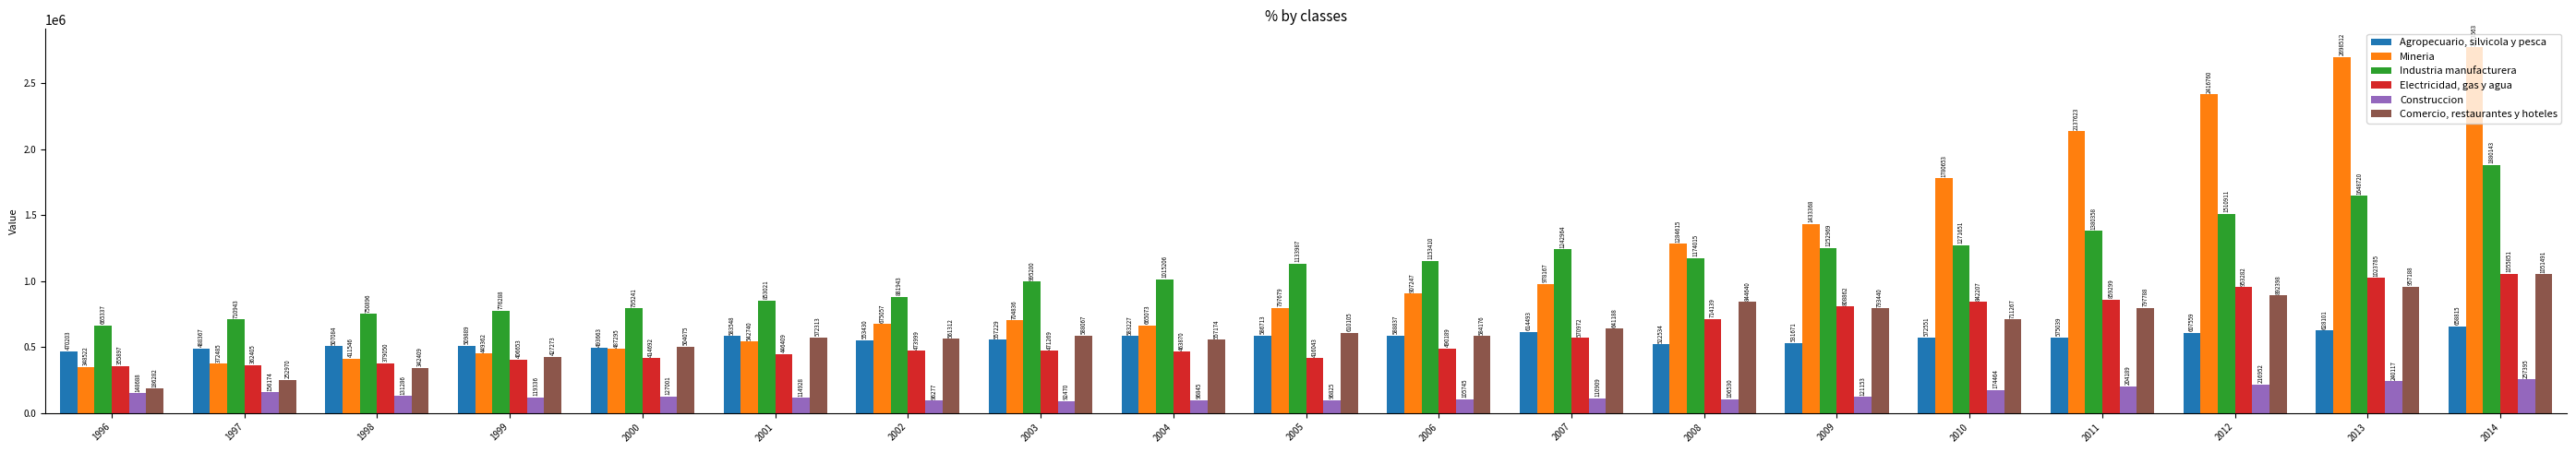

Reading left to right, list all the values displayed in this chart.

Agropecuario, silvicola y pesca: 470203	488367	507084	509889	493663	583548	553430	557229	583227	586713	588837	614493	522534	531671	572551	575039	607559	628101	658815
Mineria: 348522	372485	411546	449362	487295	542740	675057	704836	665073	797679	907247	978167	1284615	1433368	1780653	2137623	2416760	2698512	2773563
Industria manufacturera: 665337	710943	750896	776288	795241	853021	881943	995200	1015206	1133987	1153410	1242964	1174015	1252969	1271651	1380358	1510911	1648720	1880143
Electricidad, gas y agua: 355897	362405	379050	406653	414692	446409	473999	471269	463870	416043	490189	570972	714139	808862	842207	859299	953282	1023785	1055851
Construccion: 148688	156174	131286	119336	127001	114928	96277	92470	96845	96825	105745	110909	106530	121153	174464	204189	216952	240117	257395
Comercio, restaurantes y hoteles: 186282	252970	342409	427273	504075	572313	561312	588067	557174	610105	584176	641188	844640	793440	711267	797788	892398	957188	1051491